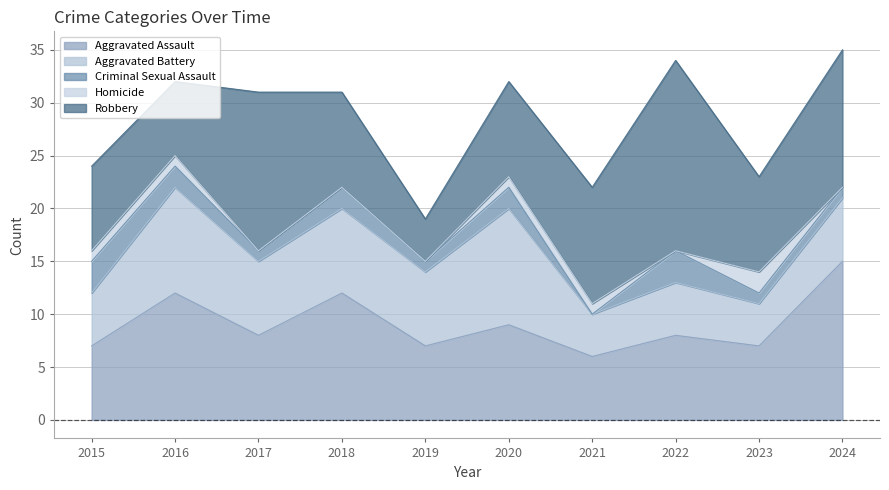

Which series has the widest spread of values?

Robbery